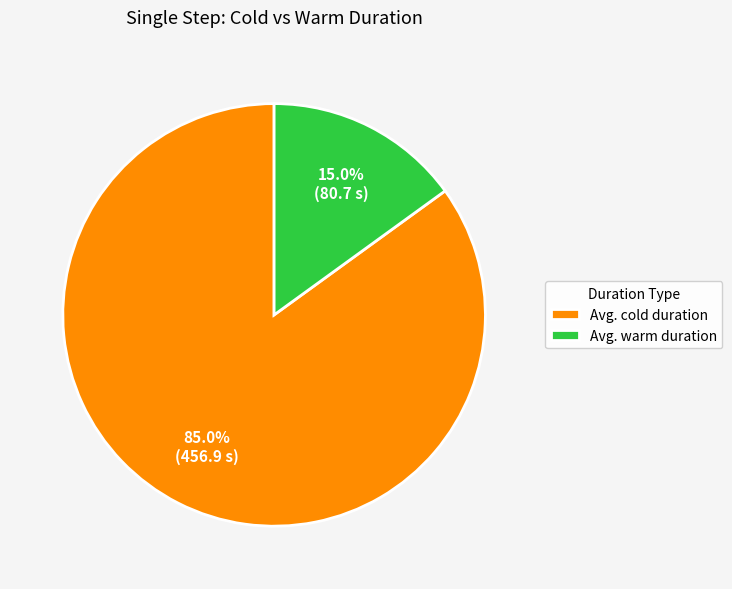

Combined, do Avg. cold duration and Avg. warm duration account for over 50%?

Yes